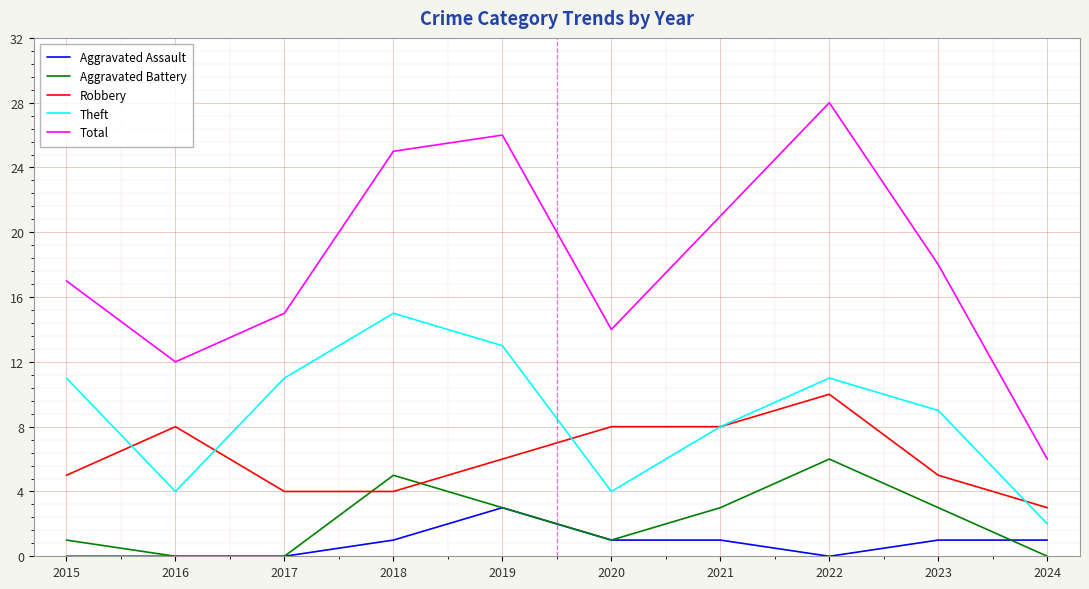

At which label does Aggravated Battery first exceed 3?

2018